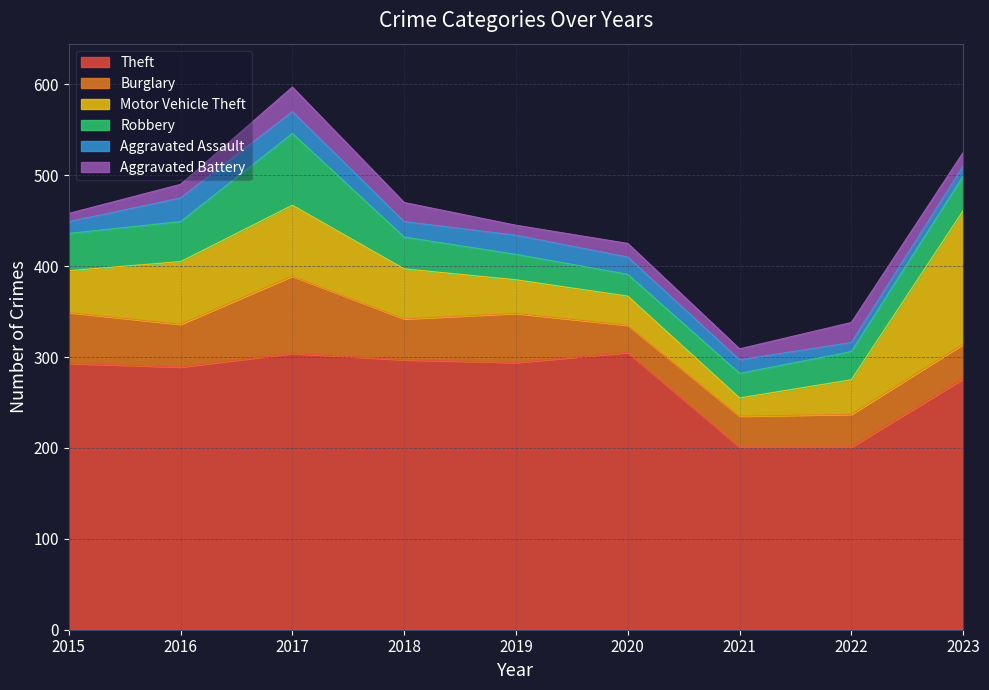

What is the difference between the maximum and second lowest values in the Burglary series?

51